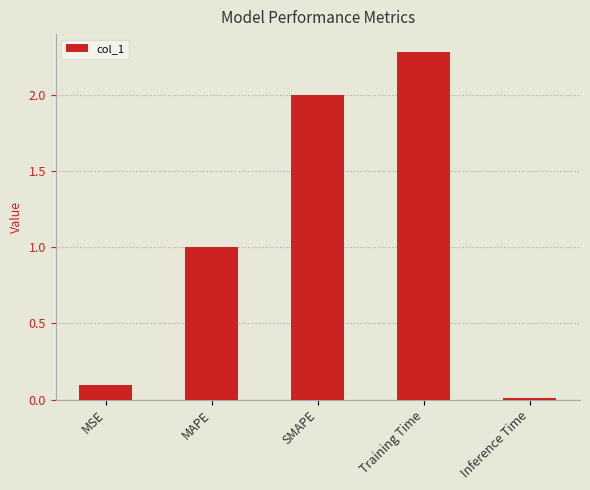

Does the chart contain any negative values?

No